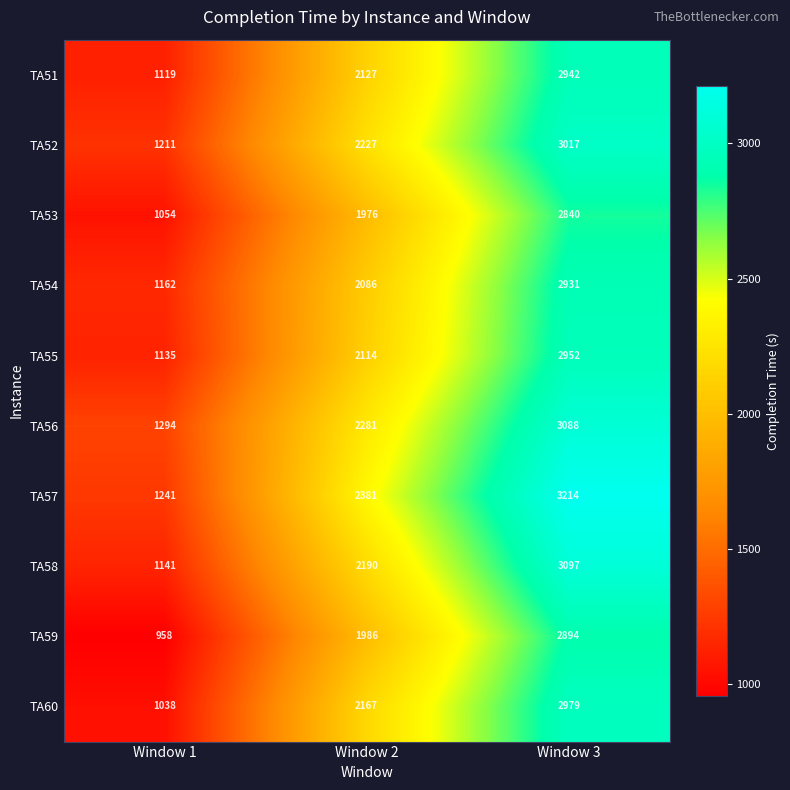

At how many categories does at least one series exceed 1000?

3